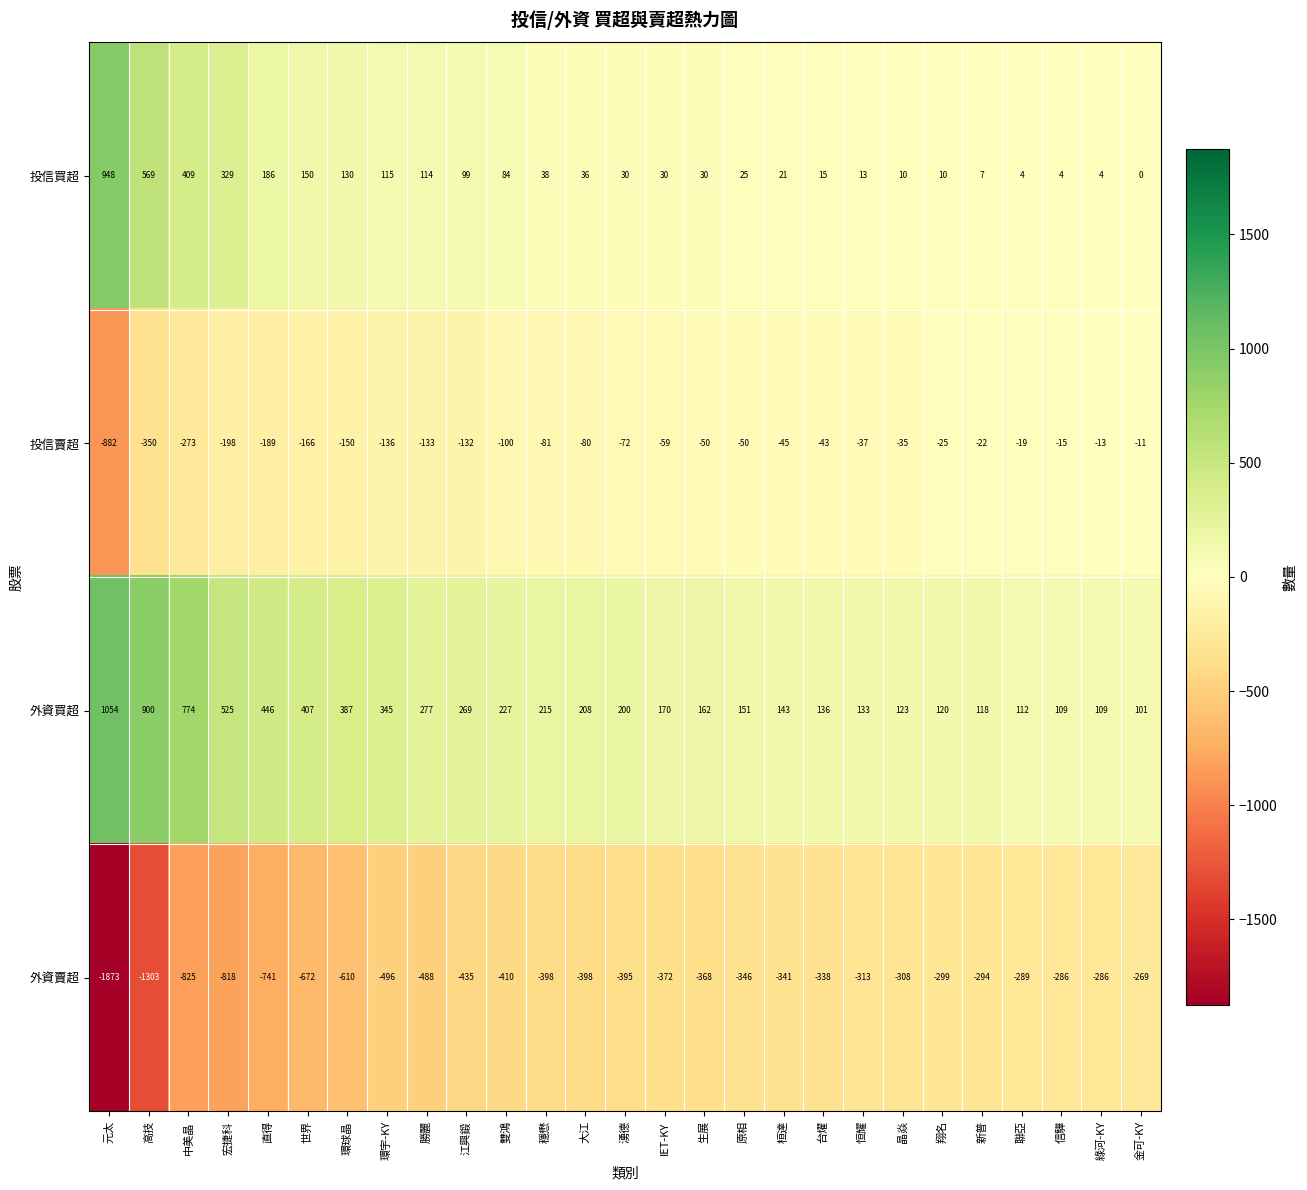

What is the difference between the maximum and second lowest values in the 投信買超 series?

944